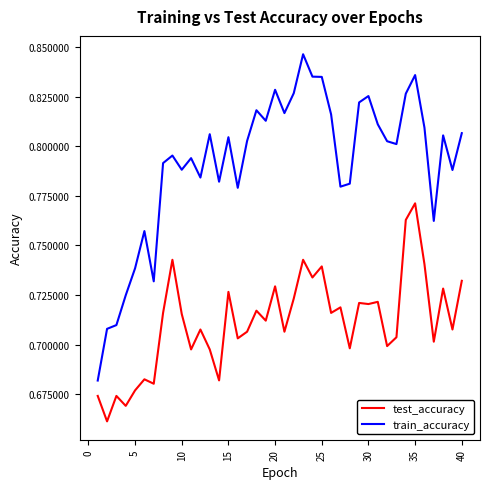

Which series has the largest range (max minus min)?

train_accuracy